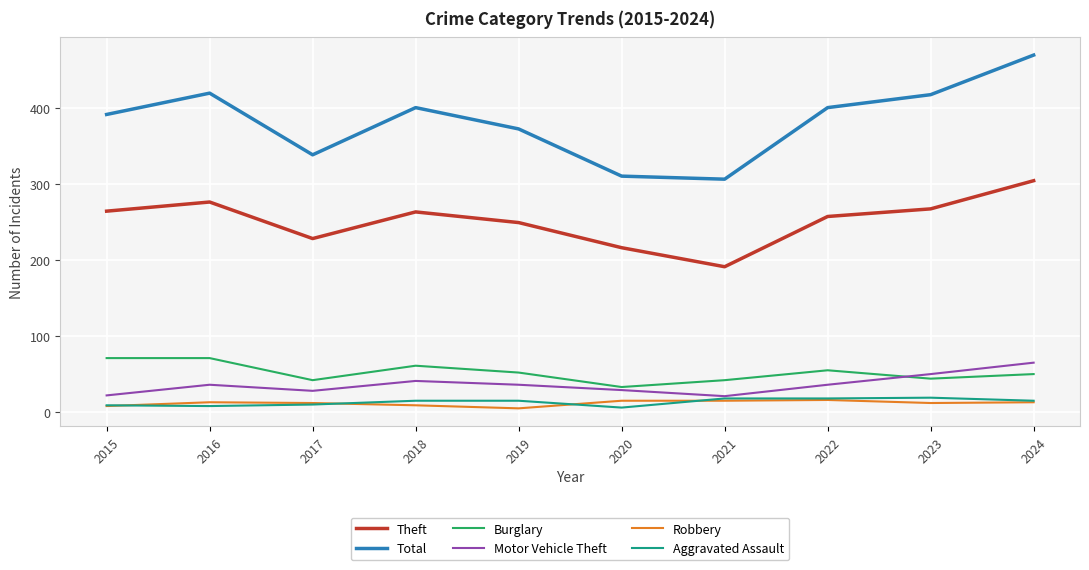

Where is Total nearest to the value 387?

2015